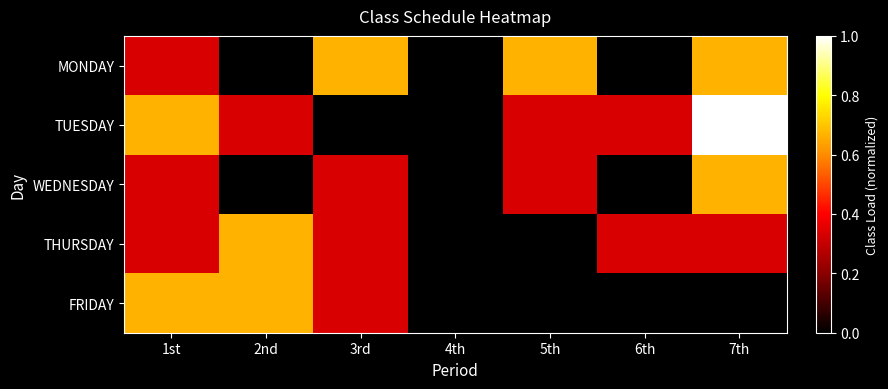

Reading left to right, list all the values displayed in this chart.

MONDAY: 1st=0.3	2nd=0.0	3rd=0.7	4th=0.0	5th=0.7	6th=0.0	7th=0.7
TUESDAY: 1st=0.7	2nd=0.3	3rd=0.0	4th=0.0	5th=0.3	6th=0.3	7th=1.0
WEDNESDAY: 1st=0.3	2nd=0.0	3rd=0.3	4th=0.0	5th=0.3	6th=0.0	7th=0.7
THURSDAY: 1st=0.3	2nd=0.7	3rd=0.3	4th=0.0	5th=0.0	6th=0.3	7th=0.3
FRIDAY: 1st=0.7	2nd=0.7	3rd=0.3	4th=0.0	5th=0.0	6th=0.0	7th=0.0